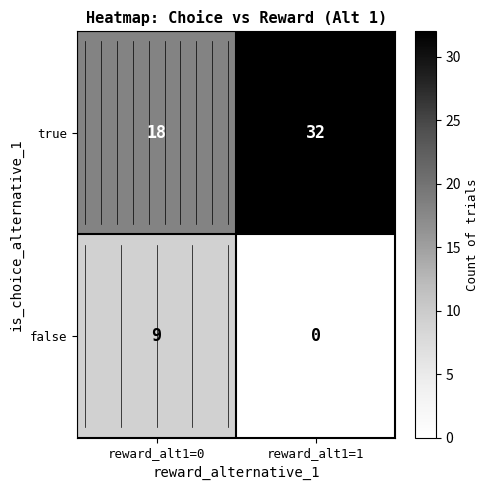

Which series has the largest range (max minus min)?

true